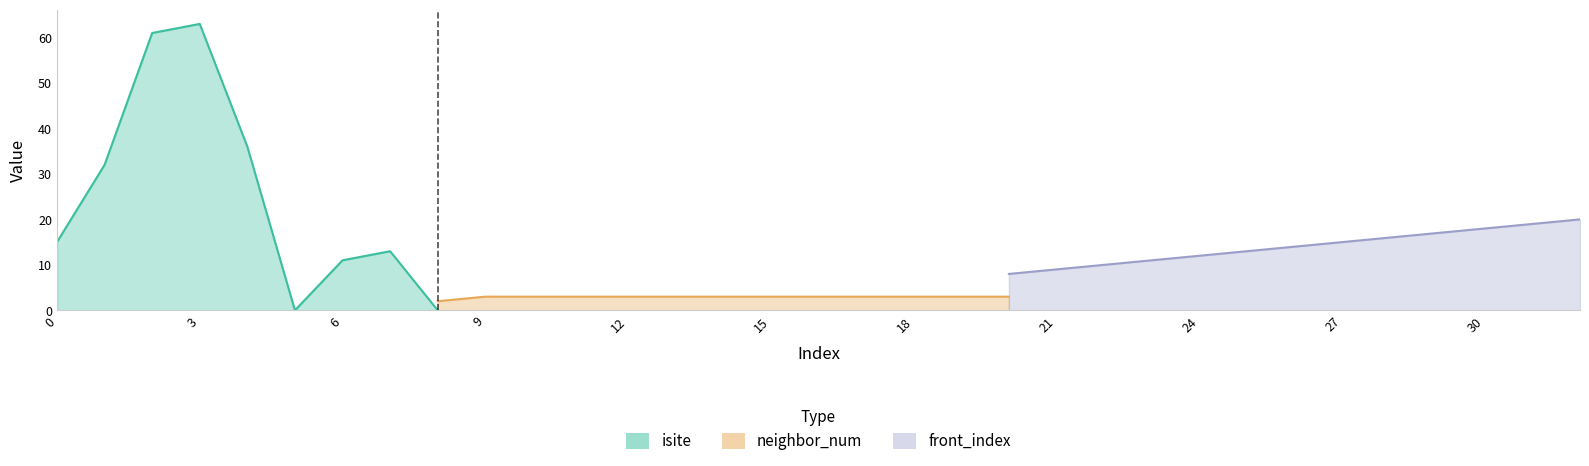

True or false: neighbor_num and front_index intersect in this chart.

False